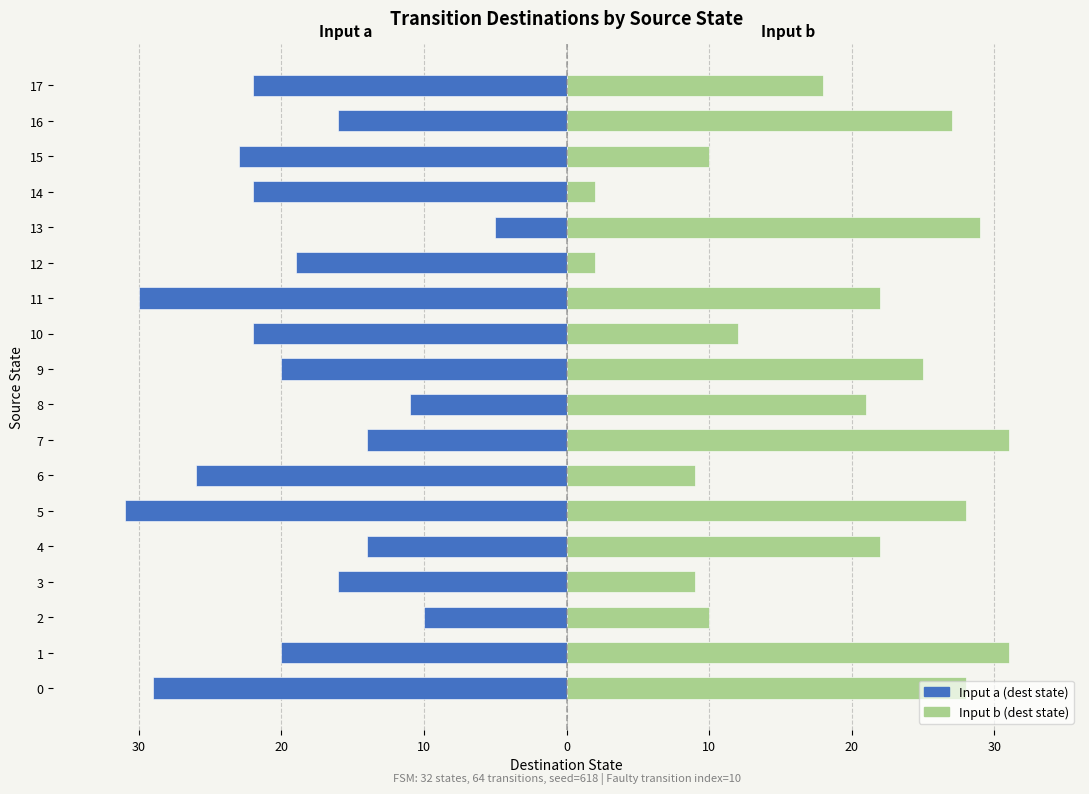

What is the minimum value for Input b (dest state)?

2